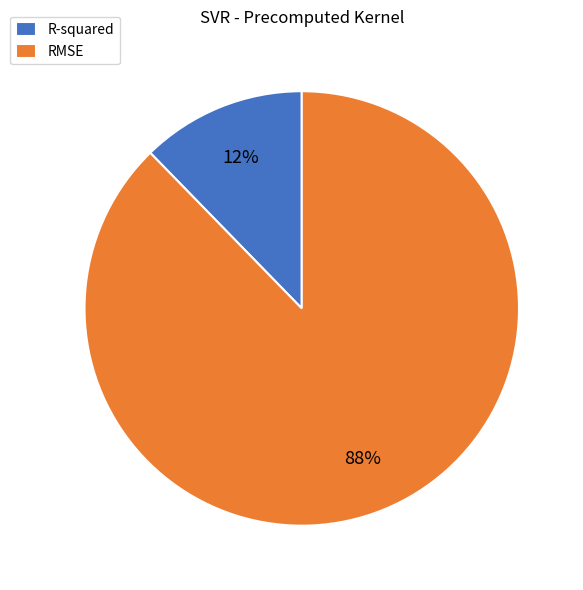

Which category has the smallest portion of the pie?

R-squared